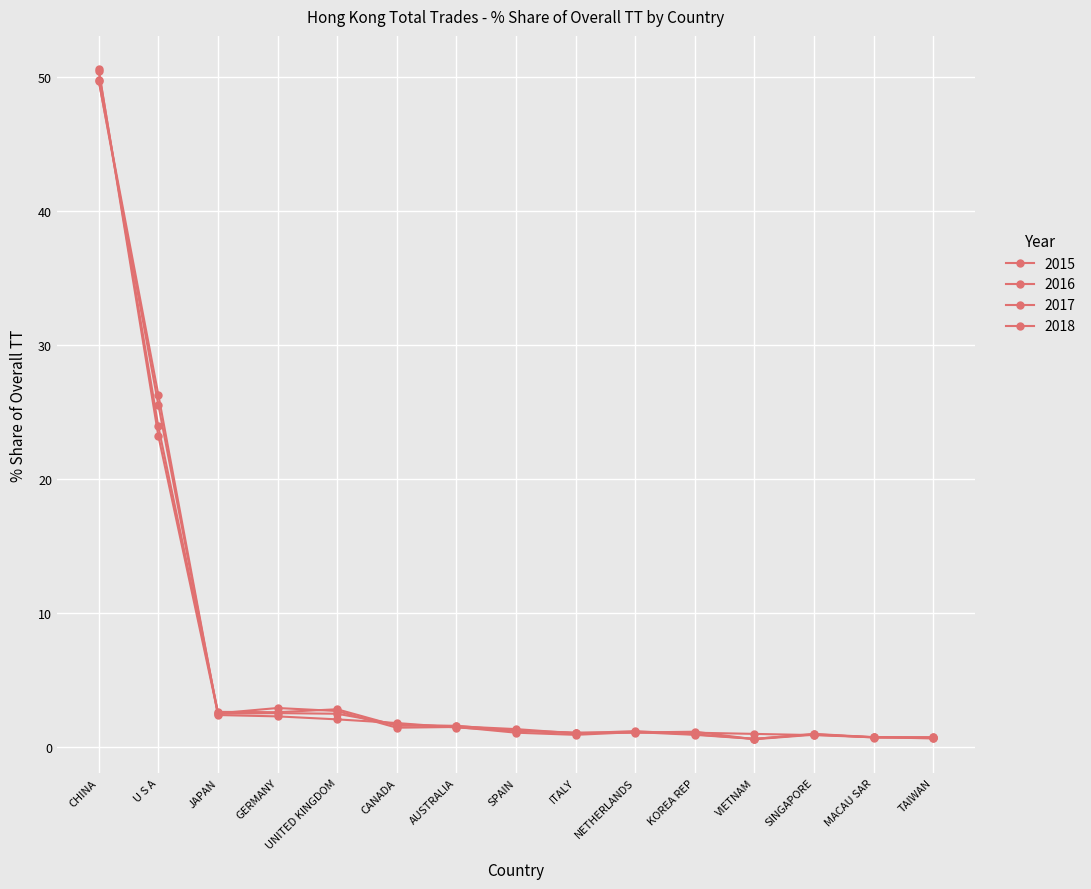

What position from the left is GERMANY?

4